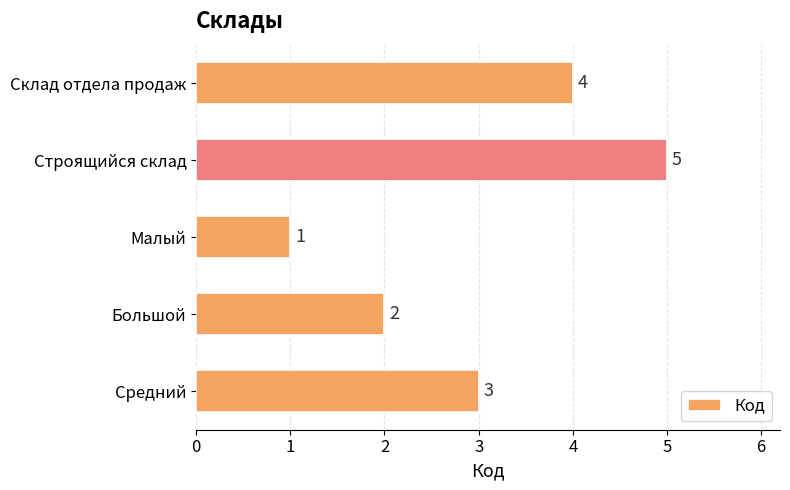

At which label is the value closest to 3?

Средний